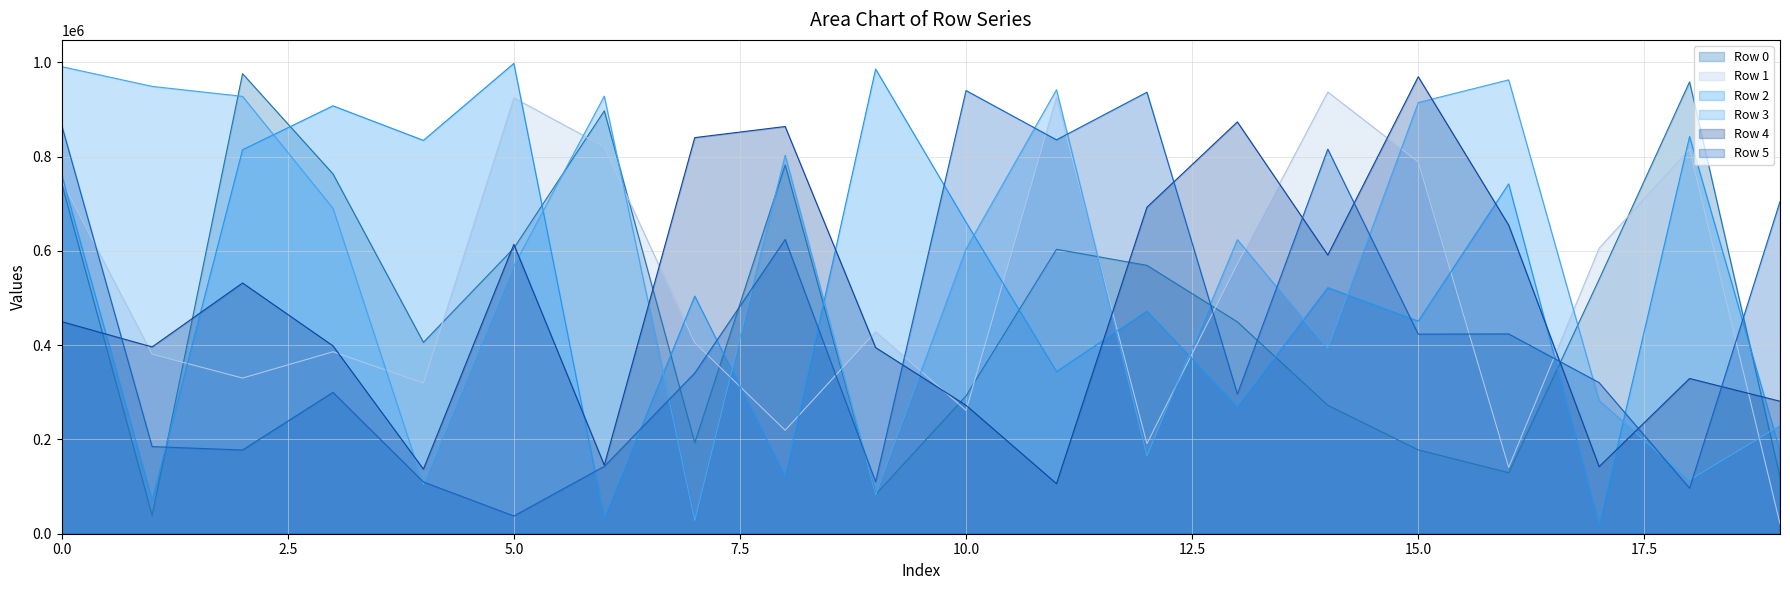

Where is Row 3 nearest to the value 509372?

5.0